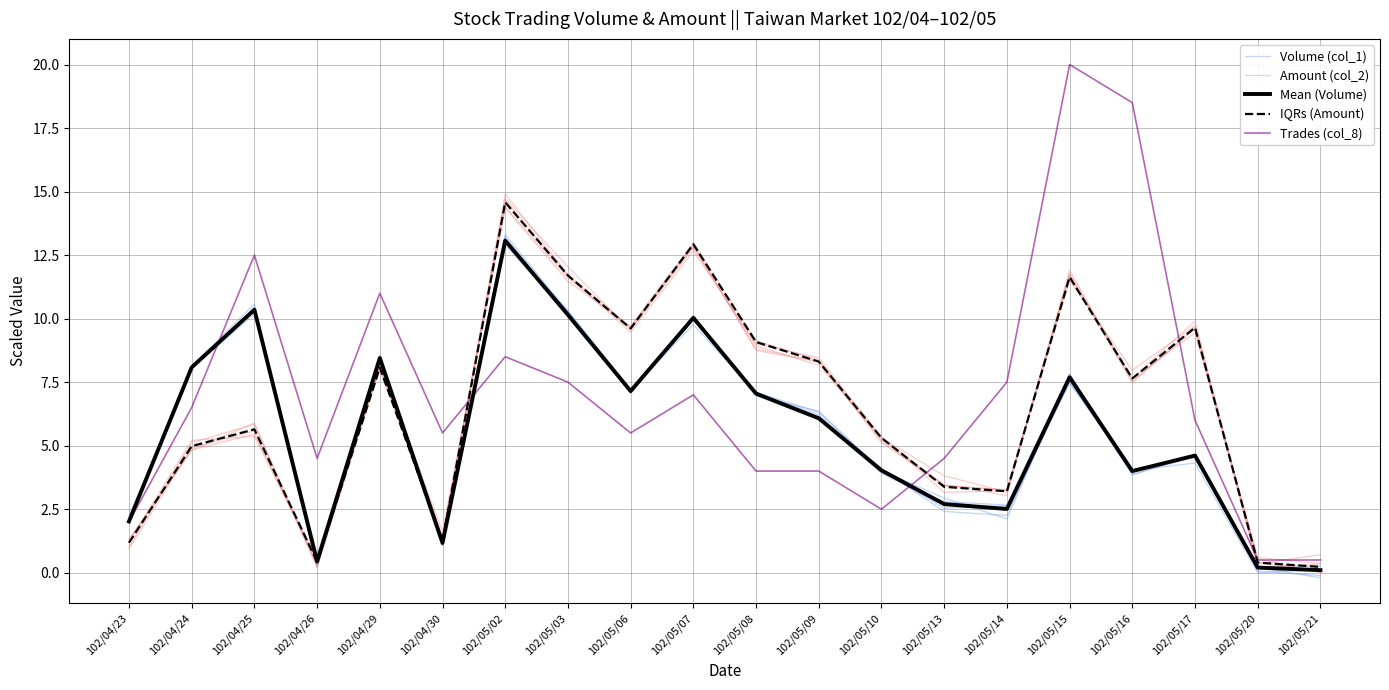

Reading left to right, extract all data points from this chart.

Volume (col_1): 2.1	8.1	10.4	0.7	8.4	1.1	13.3	10.3	7.1	10.1	7.0	6.0	4.1	2.4	2.2	7.6	3.8	4.7	0.1	-0.1
Amount (col_2): 0.9	4.9	5.6	0.3	8.0	1.3	14.9	11.7	9.7	12.9	8.7	8.3	5.3	3.8	3.2	11.7	7.6	9.4	0.6	0.4
Mean (Volume): 2.0	8.1	10.3	0.4	8.4	1.2	13.1	10.2	7.2	10.0	7.0	6.1	4.0	2.7	2.5	7.7	4.0	4.6	0.2	0.1
IQRs (Amount): 1.2	5.0	5.6	0.4	8.1	1.2	14.6	11.7	9.6	12.9	9.1	8.3	5.3	3.4	3.2	11.6	7.6	9.6	0.4	0.2
Trades (col_8): 2.0	6.5	12.5	4.5	11.0	5.5	8.5	7.5	5.5	7.0	4.0	4.0	2.5	4.5	7.5	20.0	18.5	6.0	0.5	0.5